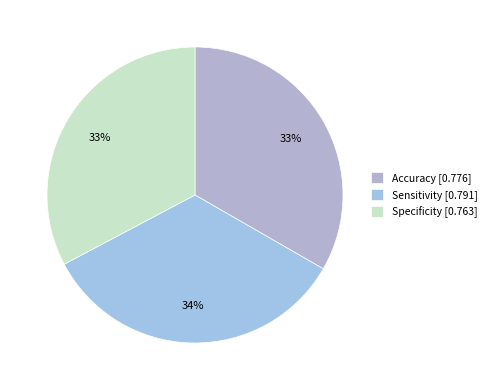

Which category has the biggest portion of the pie?

Sensitivity